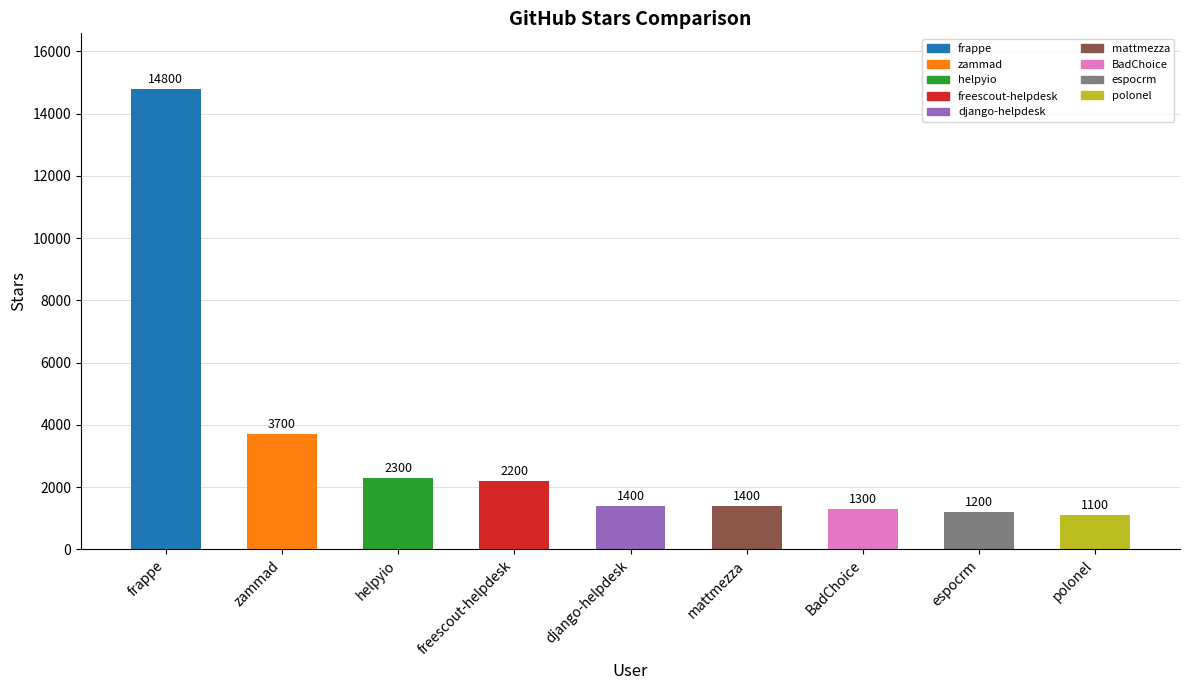

How many data points are less than 1400?

3